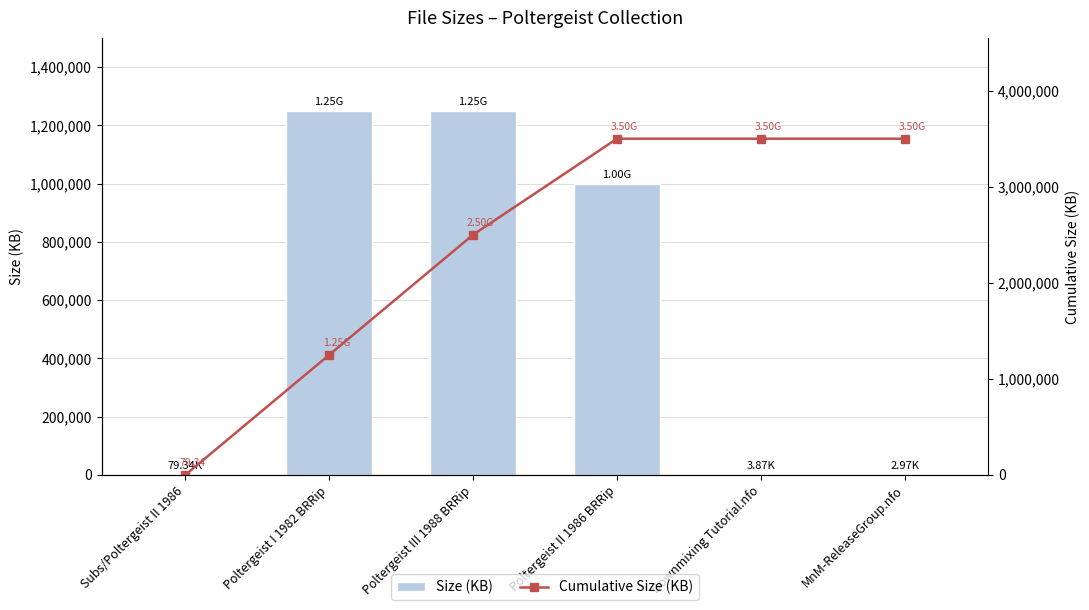

What are all the series names shown in the legend?

Size (KB), Cumulative Size (KB)